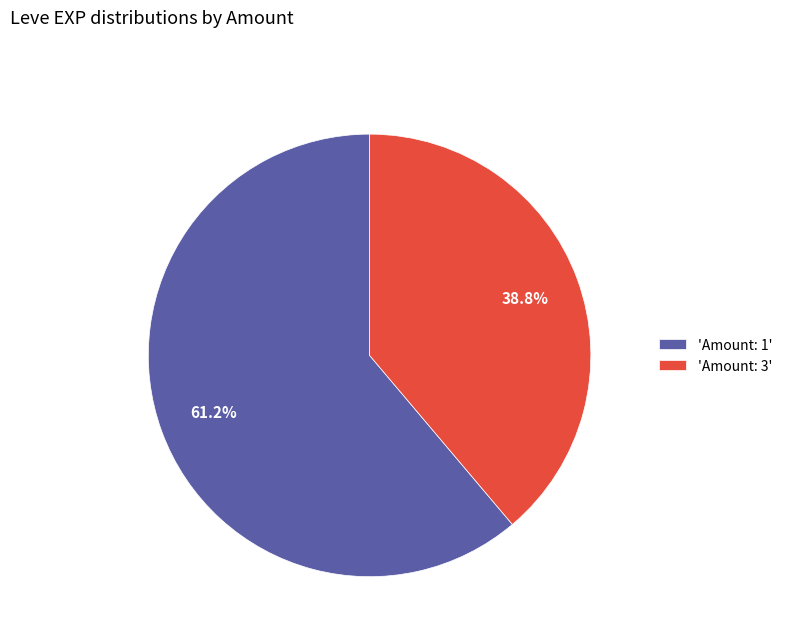

To the nearest percent, what is the average slice percentage?

50%